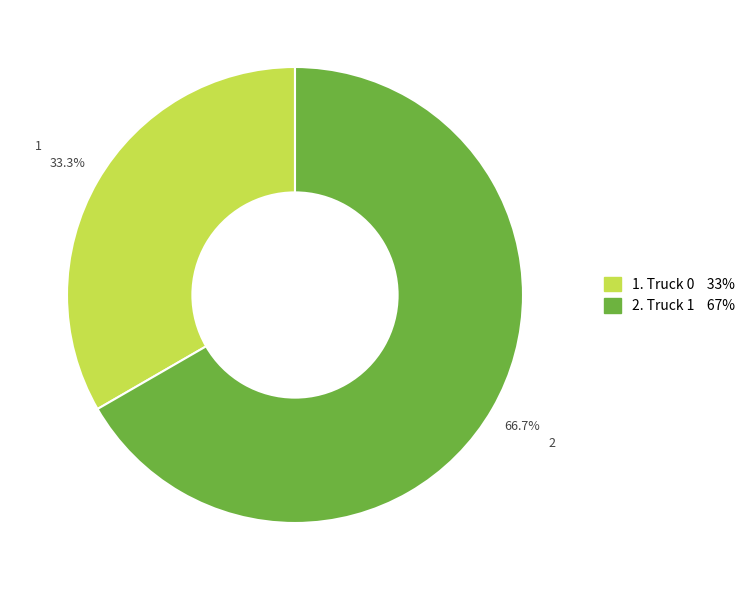

Is there any slice that represents more than half of the pie?

Yes